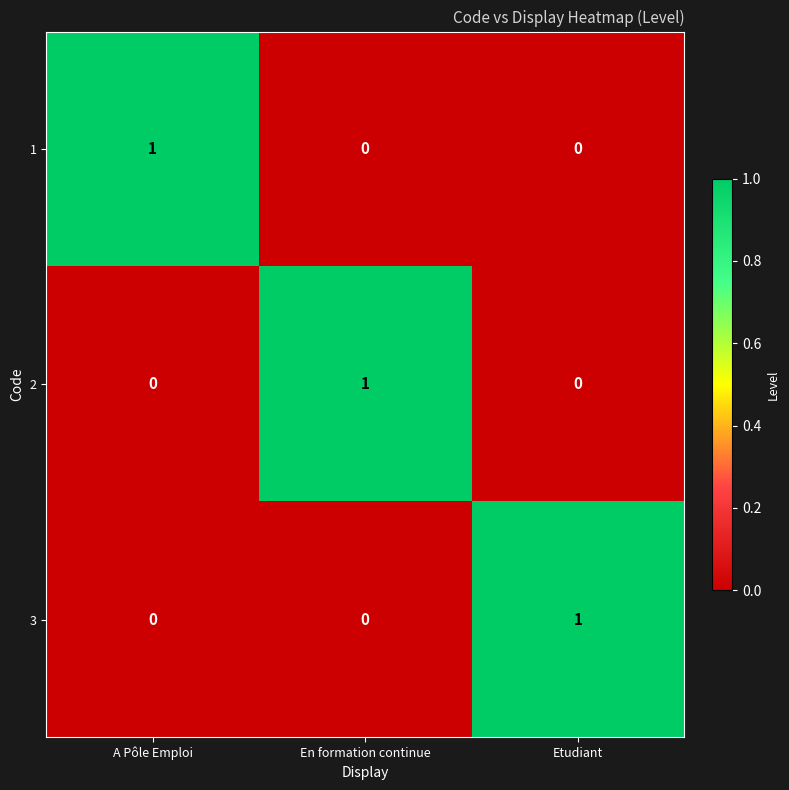

How many 3 values are between 0 and 1?

3